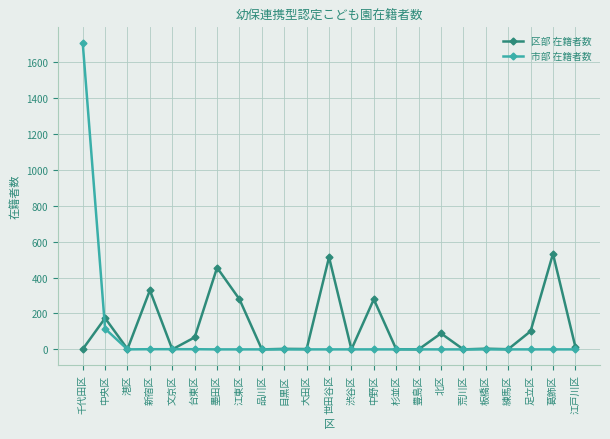

The 市部 在籍者数 series shows 0 at 荒川区. True or false?

True